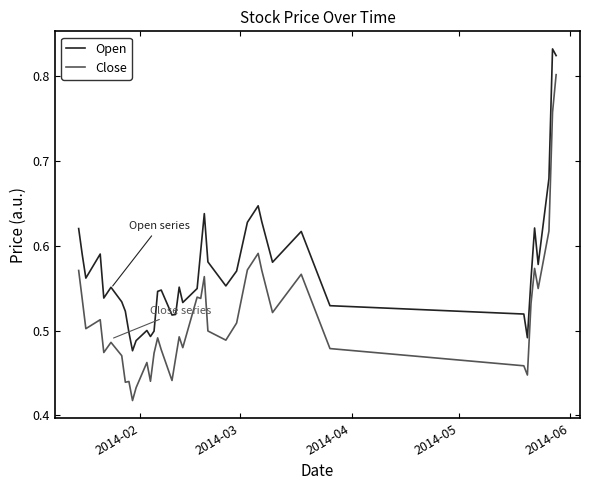

What is the value of the Open point at the 37th from the left?

0.6